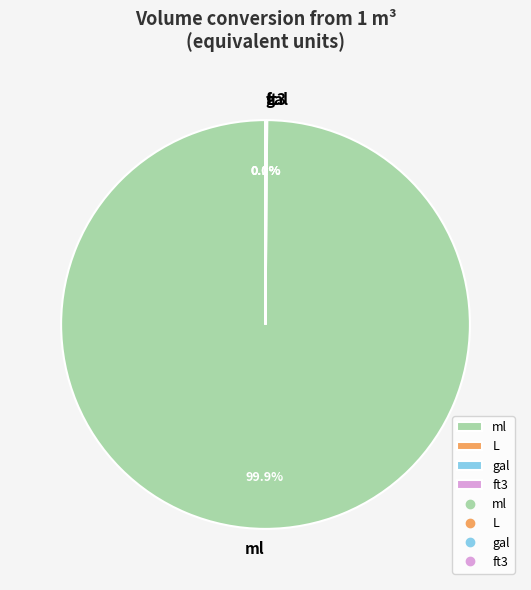

What is the largest slice in the pie chart?

ml